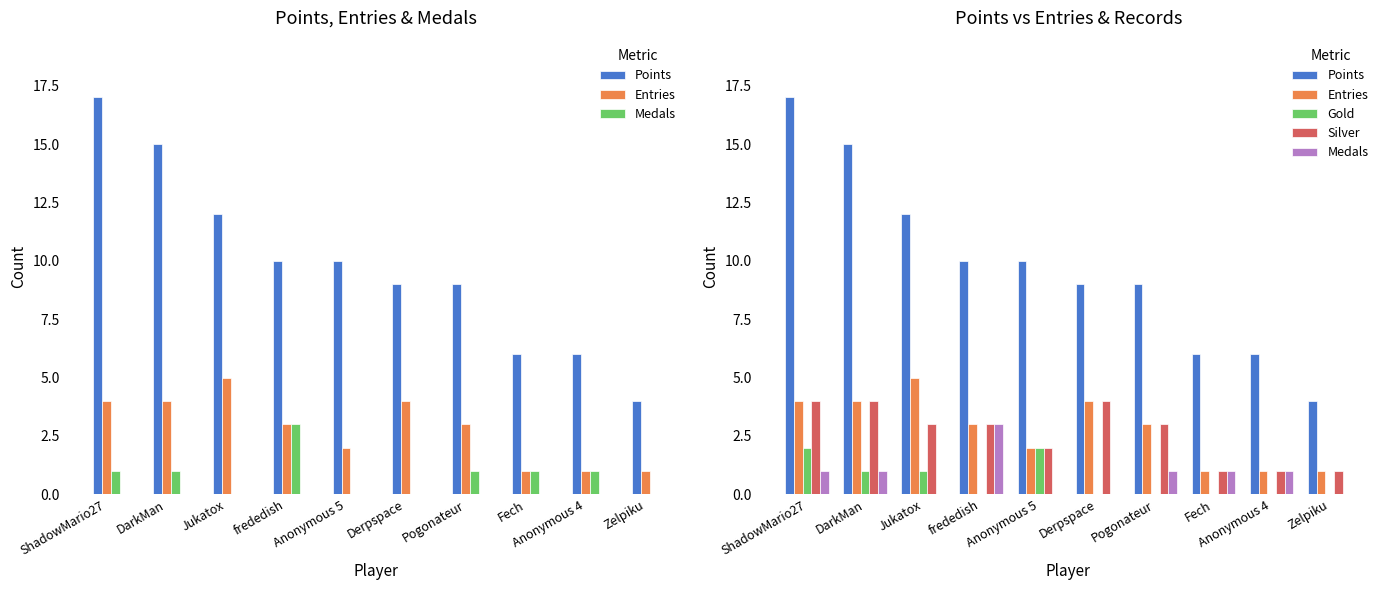

At how many categories does at least one series exceed 15?

1